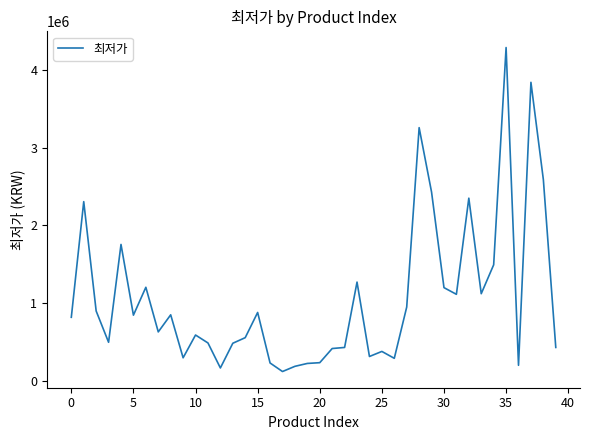

How many lines are shown in the chart?

1